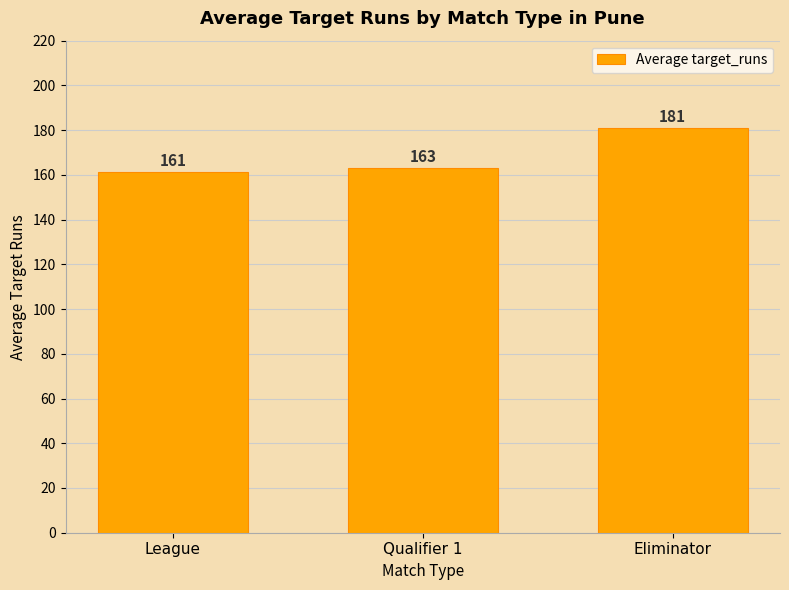

How many distinct data groups are displayed?

1